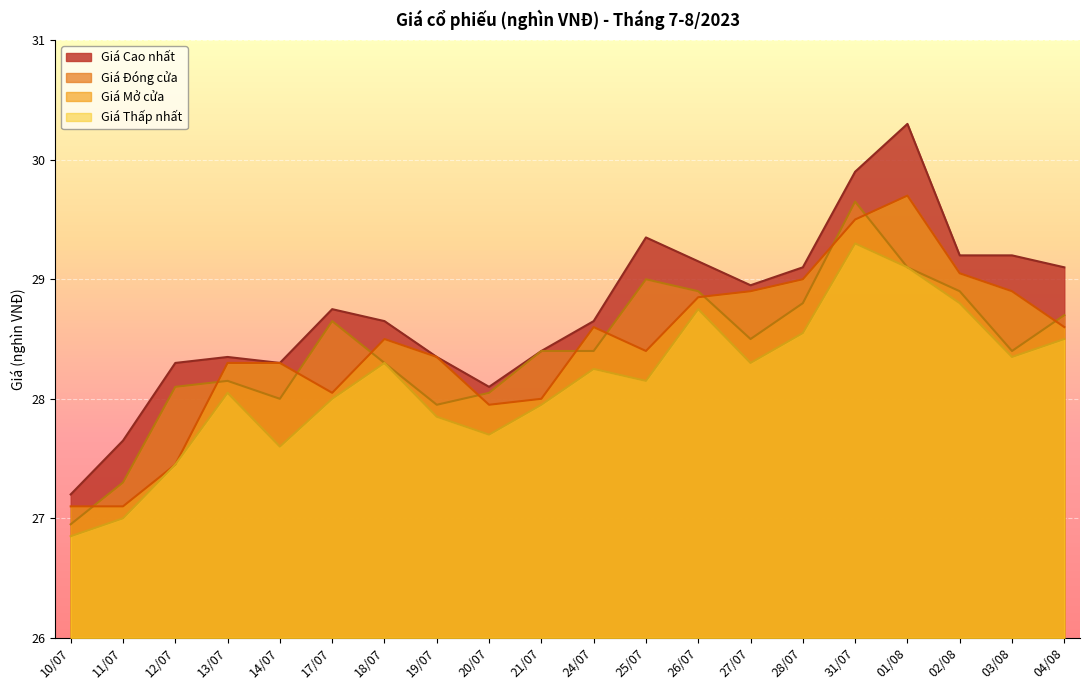

Which category has the lowest value across all series?

10/07